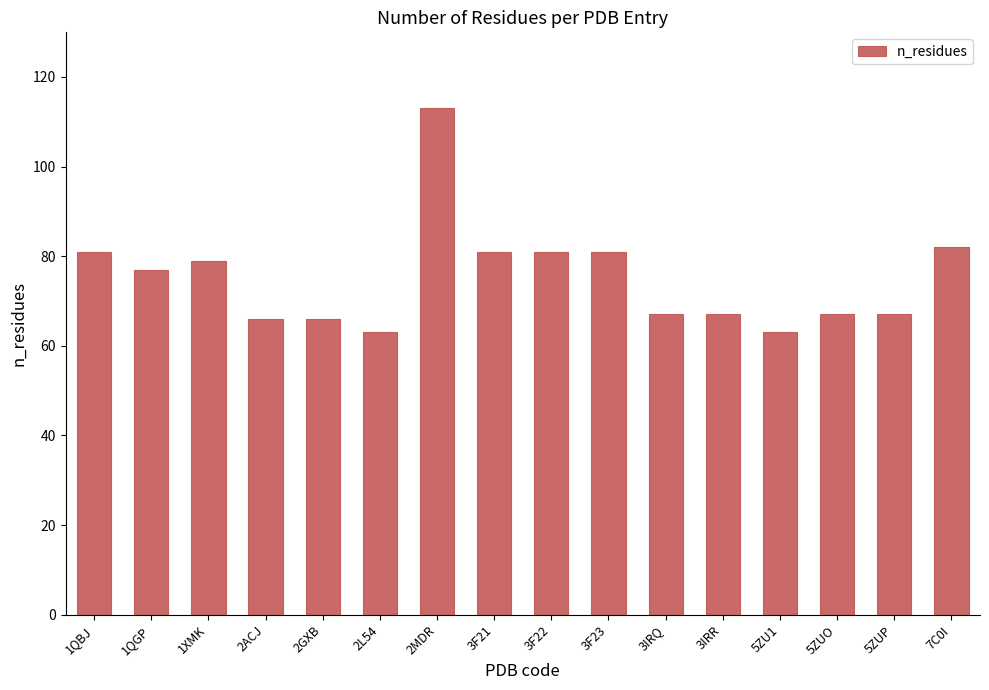

Reading left to right, list all the values displayed in this chart.

81	77	79	66	66	63	113	81	81	81	67	67	63	67	67	82